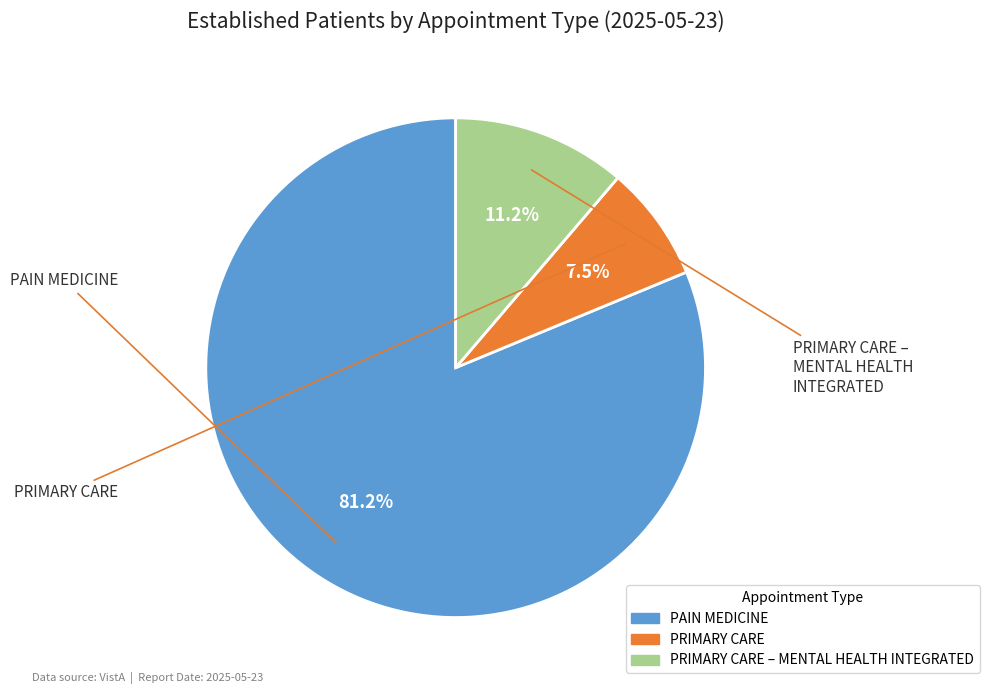

Which has a higher value, PRIMARY CARE or PRIMARY CARE – MENTAL HEALTH INTEGRATED?

PRIMARY CARE – MENTAL HEALTH INTEGRATED